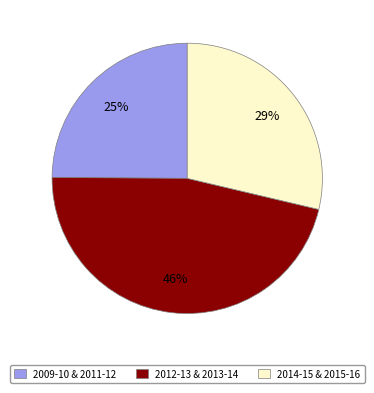

Does any single category account for the majority?

No